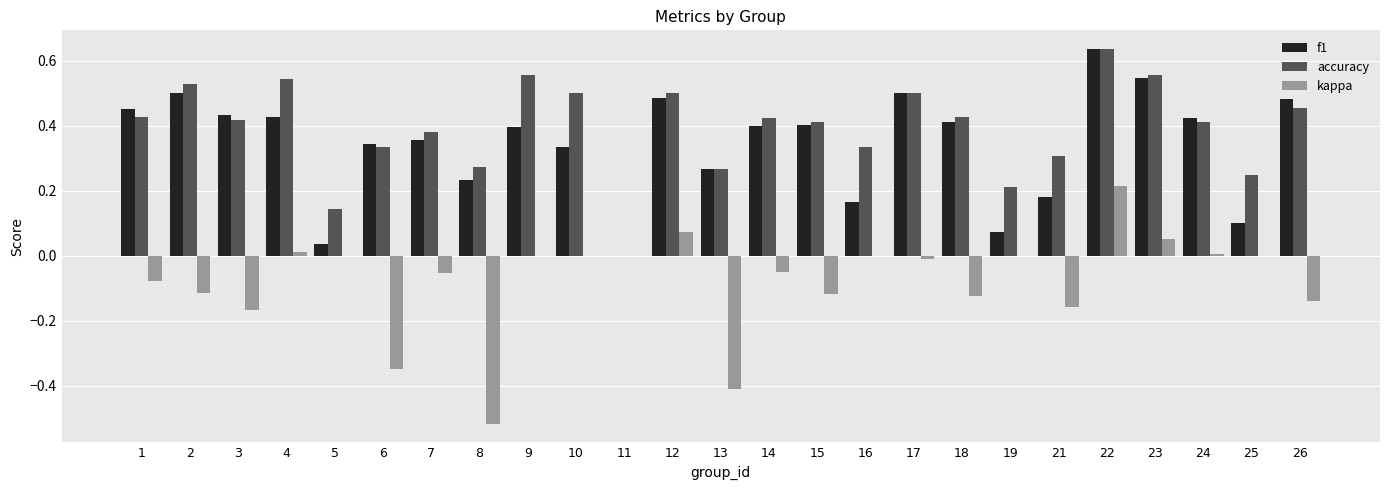

Which category has the highest value across all series?

22